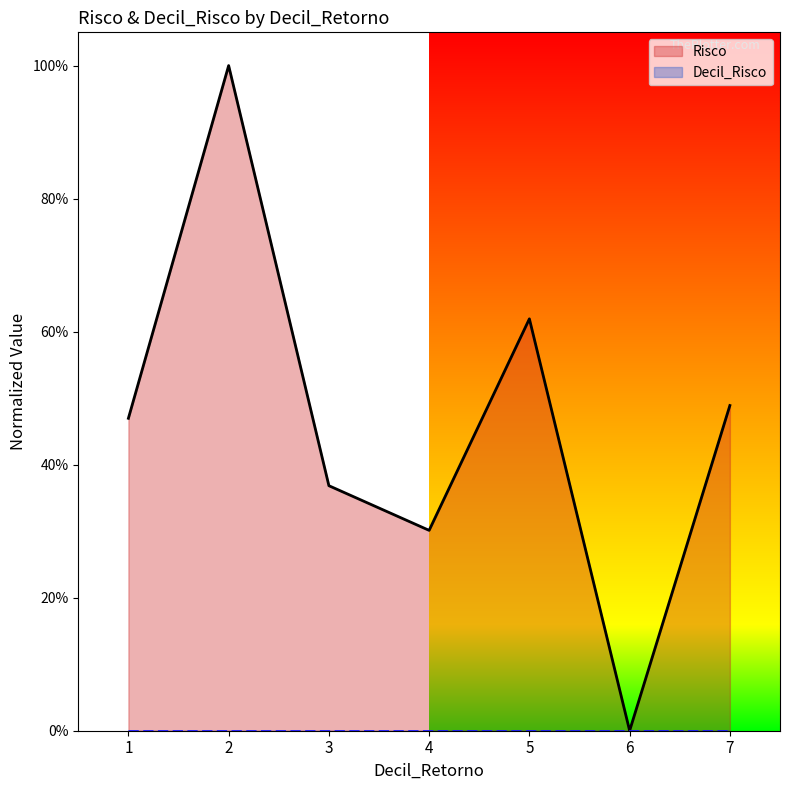

Between 7 and 5, which is larger?

5